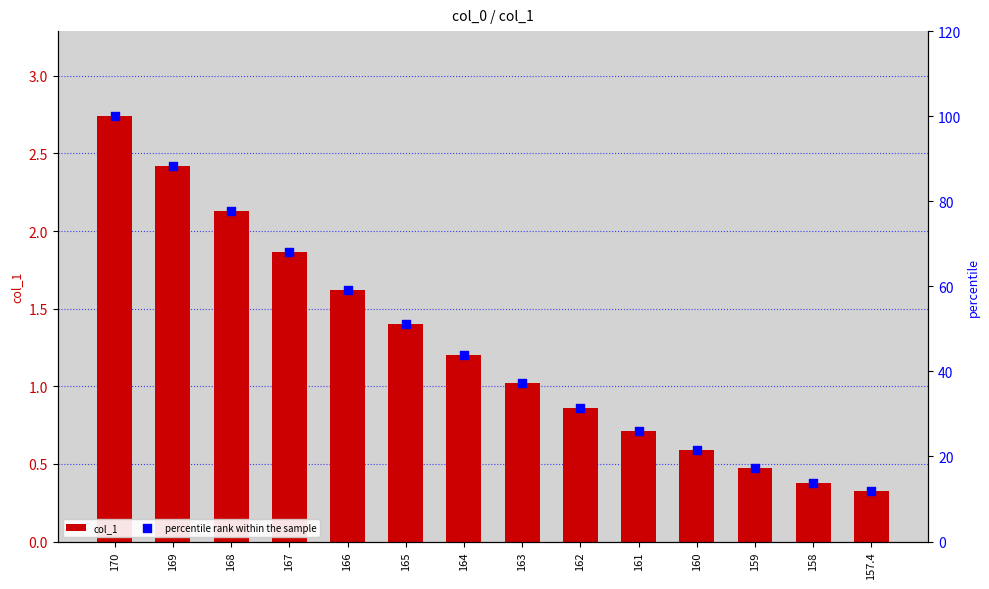

What are all the series names shown in the legend?

col_1, percentile rank within the sample